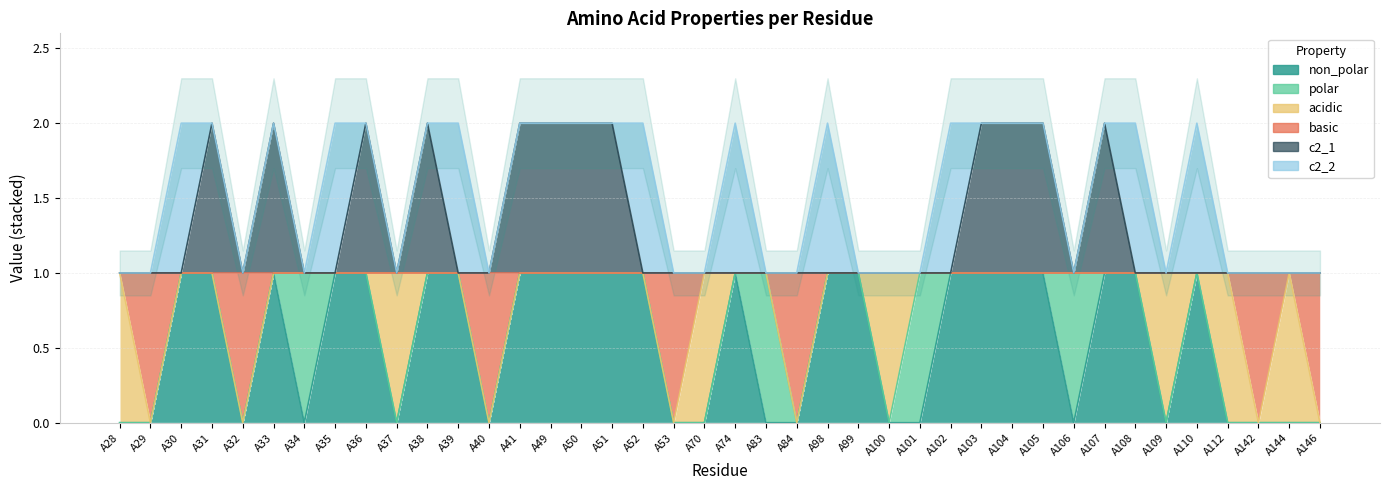

Which label corresponds to the largest value in the chart?

A31